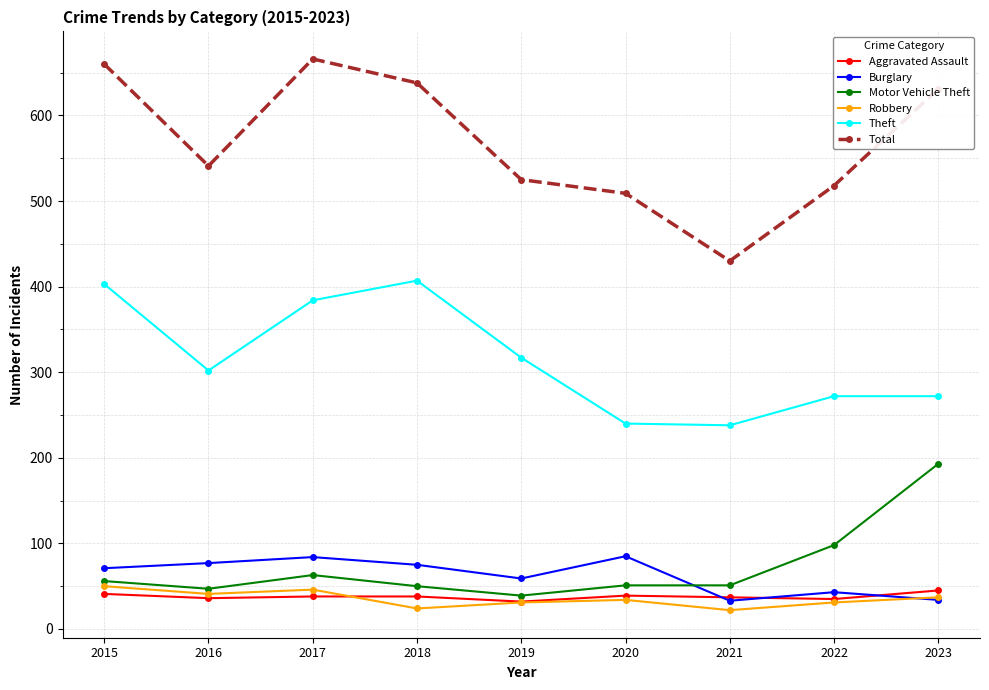

Is the value of Motor Vehicle Theft at 2015 greater than the value of Total at 2021?

No